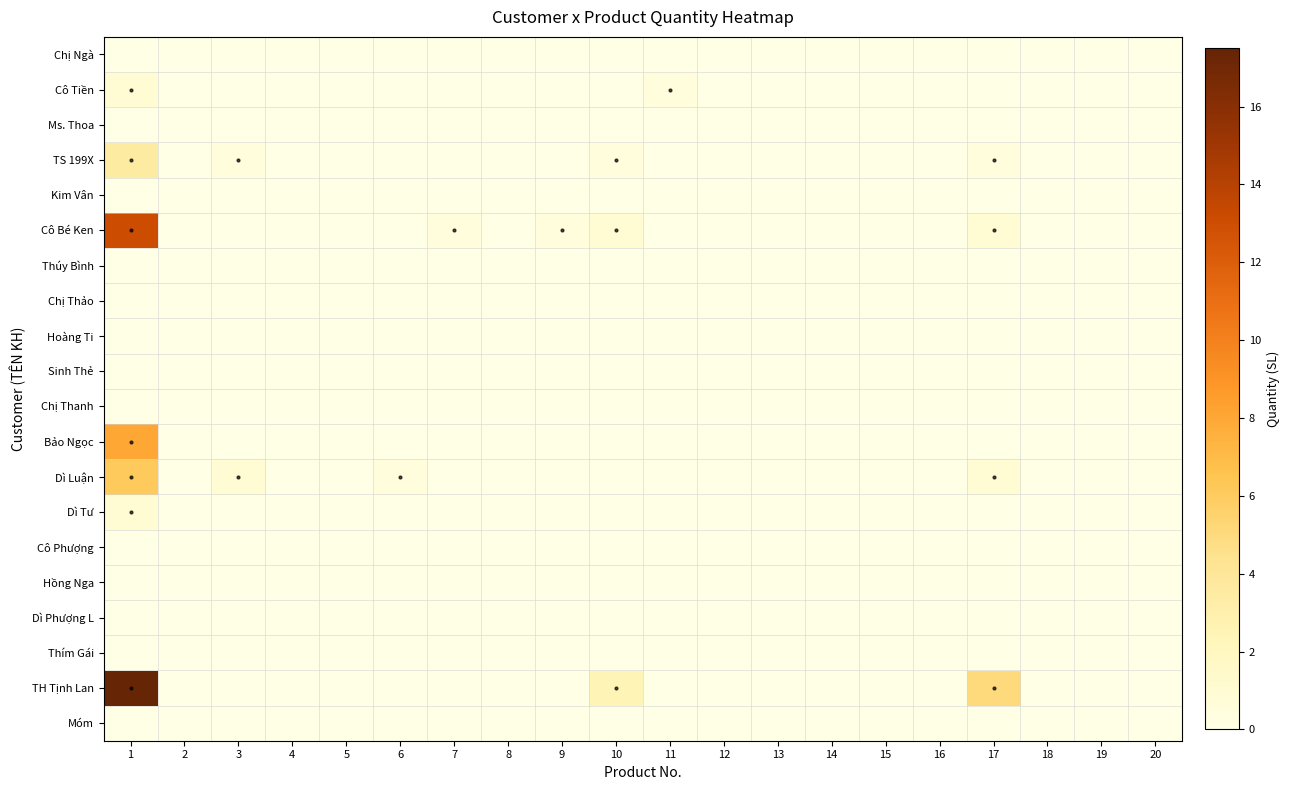

Reading left to right, list all the values displayed in this chart.

Chị Ngà: 1=0.0	2=0.0	3=0.0	4=0.0	5=0.0	6=0.0	7=0.0	8=0.0	9=0.0	10=0.0	11=0.0	12=0.0	13=0.0	14=0.0	15=0.0	16=0.0	17=0.0	18=0.0	19=0.0	20=0.0
Cô Tiền: 1=1.0	2=0.0	3=0.0	4=0.0	5=0.0	6=0.0	7=0.0	8=0.0	9=0.0	10=0.0	11=0.5	12=0.0	13=0.0	14=0.0	15=0.0	16=0.0	17=0.0	18=0.0	19=0.0	20=0.0
Ms. Thoa: 1=0.0	2=0.0	3=0.0	4=0.0	5=0.0	6=0.0	7=0.0	8=0.0	9=0.0	10=0.0	11=0.0	12=0.0	13=0.0	14=0.0	15=0.0	16=0.0	17=0.0	18=0.0	19=0.0	20=0.0
TS 199X: 1=3.5	2=0.0	3=0.5	4=0.0	5=0.0	6=0.0	7=0.0	8=0.0	9=0.0	10=0.5	11=0.0	12=0.0	13=0.0	14=0.0	15=0.0	16=0.0	17=0.5	18=0.0	19=0.0	20=0.0
Kim Vân: 1=0.0	2=0.0	3=0.0	4=0.0	5=0.0	6=0.0	7=0.0	8=0.0	9=0.0	10=0.0	11=0.0	12=0.0	13=0.0	14=0.0	15=0.0	16=0.0	17=0.0	18=0.0	19=0.0	20=0.0
Cô Bé Ken: 1=13.1	2=0.0	3=0.0	4=0.0	5=0.0	6=0.0	7=0.5	8=0.0	9=0.5	10=1.0	11=0.0	12=0.0	13=0.0	14=0.0	15=0.0	16=0.0	17=1.0	18=0.0	19=0.0	20=0.0
Thúy Bình: 1=0.0	2=0.0	3=0.0	4=0.0	5=0.0	6=0.0	7=0.0	8=0.0	9=0.0	10=0.0	11=0.0	12=0.0	13=0.0	14=0.0	15=0.0	16=0.0	17=0.0	18=0.0	19=0.0	20=0.0
Chị Thảo: 1=0.0	2=0.0	3=0.0	4=0.0	5=0.0	6=0.0	7=0.0	8=0.0	9=0.0	10=0.0	11=0.0	12=0.0	13=0.0	14=0.0	15=0.0	16=0.0	17=0.0	18=0.0	19=0.0	20=0.0
Hoàng Ti: 1=0.0	2=0.0	3=0.0	4=0.0	5=0.0	6=0.0	7=0.0	8=0.0	9=0.0	10=0.0	11=0.0	12=0.0	13=0.0	14=0.0	15=0.0	16=0.0	17=0.0	18=0.0	19=0.0	20=0.0
Sinh Thẻ: 1=0.0	2=0.0	3=0.0	4=0.0	5=0.0	6=0.0	7=0.0	8=0.0	9=0.0	10=0.0	11=0.0	12=0.0	13=0.0	14=0.0	15=0.0	16=0.0	17=0.0	18=0.0	19=0.0	20=0.0
Chị Thanh: 1=0.0	2=0.0	3=0.0	4=0.0	5=0.0	6=0.0	7=0.0	8=0.0	9=0.0	10=0.0	11=0.0	12=0.0	13=0.0	14=0.0	15=0.0	16=0.0	17=0.0	18=0.0	19=0.0	20=0.0
Bảo Ngọc: 1=8.0	2=0.0	3=0.0	4=0.0	5=0.0	6=0.0	7=0.0	8=0.0	9=0.0	10=0.0	11=0.0	12=0.0	13=0.0	14=0.0	15=0.0	16=0.0	17=0.0	18=0.0	19=0.0	20=0.0
Dì Luận: 1=6.1	2=0.0	3=1.0	4=0.0	5=0.0	6=0.5	7=0.0	8=0.0	9=0.0	10=0.0	11=0.0	12=0.0	13=0.0	14=0.0	15=0.0	16=0.0	17=1.0	18=0.0	19=0.0	20=0.0
Dì Tư: 1=1.0	2=0.0	3=0.0	4=0.0	5=0.0	6=0.0	7=0.0	8=0.0	9=0.0	10=0.0	11=0.0	12=0.0	13=0.0	14=0.0	15=0.0	16=0.0	17=0.0	18=0.0	19=0.0	20=0.0
Cô Phượng: 1=0.0	2=0.0	3=0.0	4=0.0	5=0.0	6=0.0	7=0.0	8=0.0	9=0.0	10=0.0	11=0.0	12=0.0	13=0.0	14=0.0	15=0.0	16=0.0	17=0.0	18=0.0	19=0.0	20=0.0
Hồng Nga: 1=0.0	2=0.0	3=0.0	4=0.0	5=0.0	6=0.0	7=0.0	8=0.0	9=0.0	10=0.0	11=0.0	12=0.0	13=0.0	14=0.0	15=0.0	16=0.0	17=0.0	18=0.0	19=0.0	20=0.0
Dì Phượng L: 1=0.0	2=0.0	3=0.0	4=0.0	5=0.0	6=0.0	7=0.0	8=0.0	9=0.0	10=0.0	11=0.0	12=0.0	13=0.0	14=0.0	15=0.0	16=0.0	17=0.0	18=0.0	19=0.0	20=0.0
Thím Gái: 1=0.0	2=0.0	3=0.0	4=0.0	5=0.0	6=0.0	7=0.0	8=0.0	9=0.0	10=0.0	11=0.0	12=0.0	13=0.0	14=0.0	15=0.0	16=0.0	17=0.0	18=0.0	19=0.0	20=0.0
TH Tịnh Lan: 1=17.5	2=0.0	3=0.0	4=0.0	5=0.0	6=0.0	7=0.0	8=0.0	9=0.0	10=2.5	11=0.0	12=0.0	13=0.0	14=0.0	15=0.0	16=0.0	17=5.0	18=0.0	19=0.0	20=0.0
Móm: 1=0.0	2=0.0	3=0.0	4=0.0	5=0.0	6=0.0	7=0.0	8=0.0	9=0.0	10=0.0	11=0.0	12=0.0	13=0.0	14=0.0	15=0.0	16=0.0	17=0.0	18=0.0	19=0.0	20=0.0